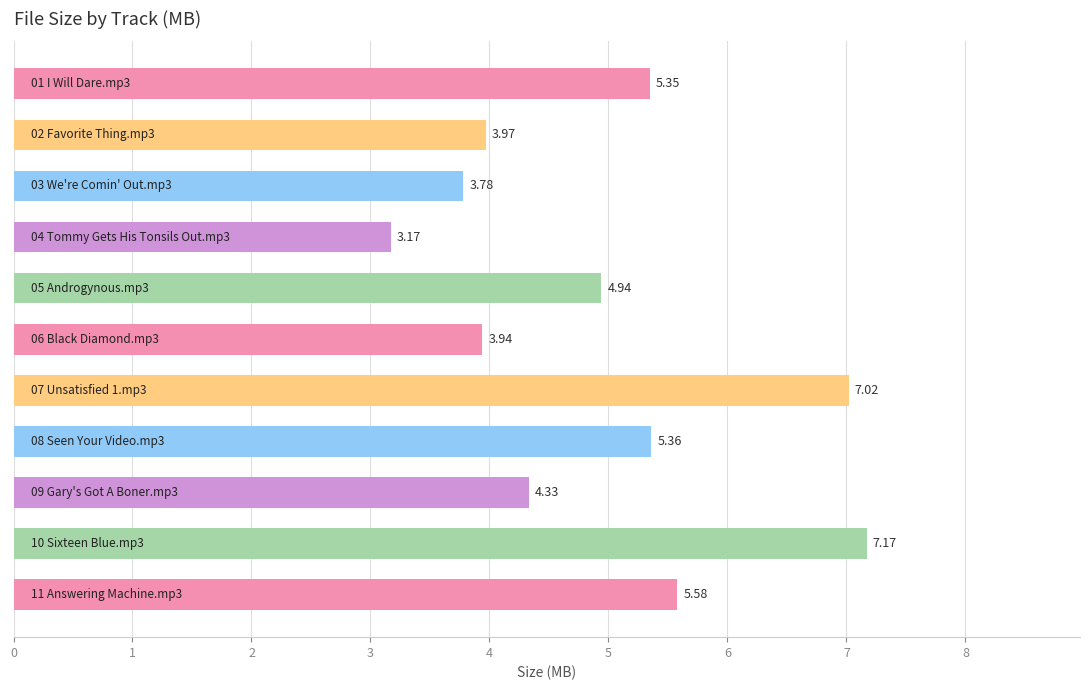

What is the average value?

5.0